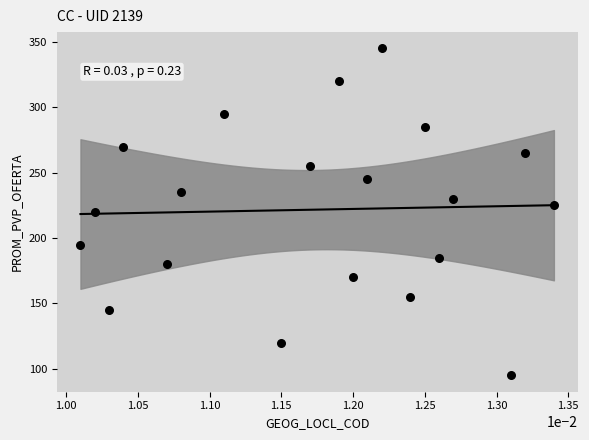

How many points are shown in the scatter plot?

20